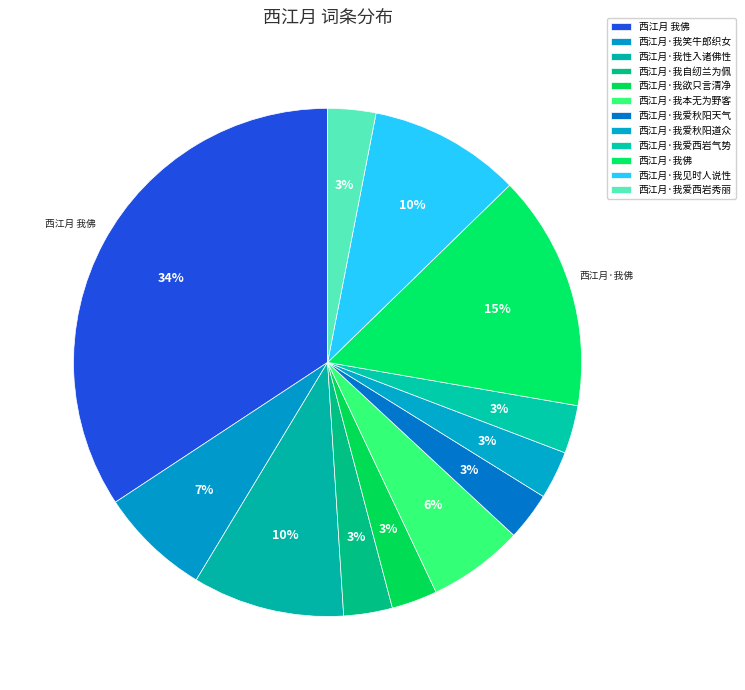

The 西江月·我笑牛郎织女 slice represents 18% of the pie. True or false?

False